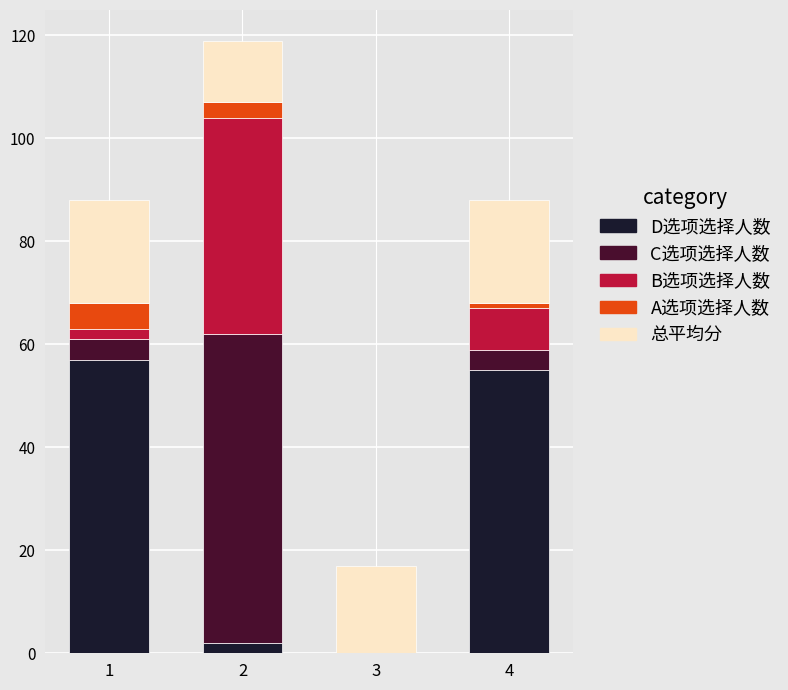

At which category is the sum across all series the highest?

2